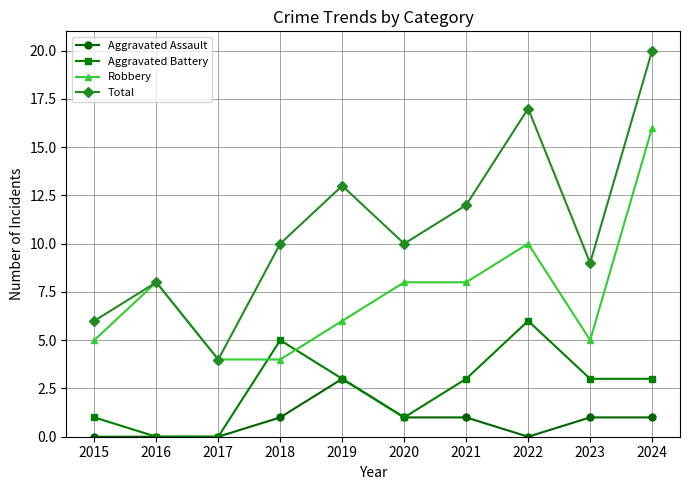

What is the total value across all series at 2016?

16